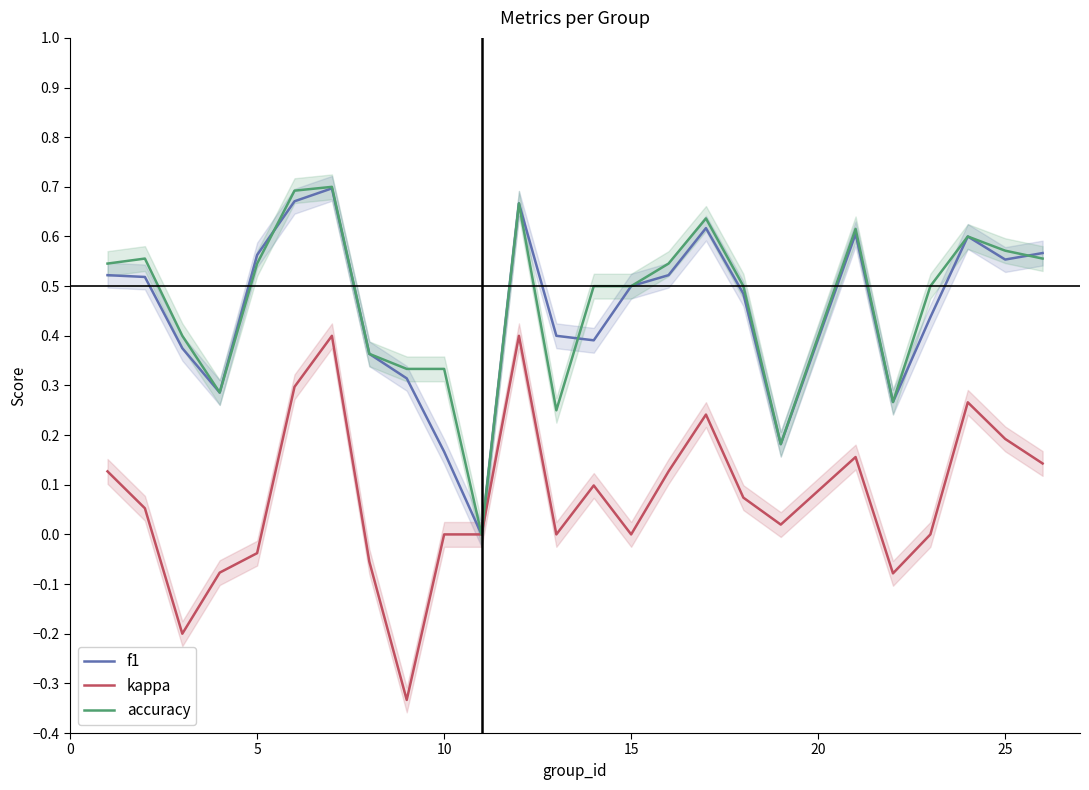

Which series has the widest spread of values?

kappa